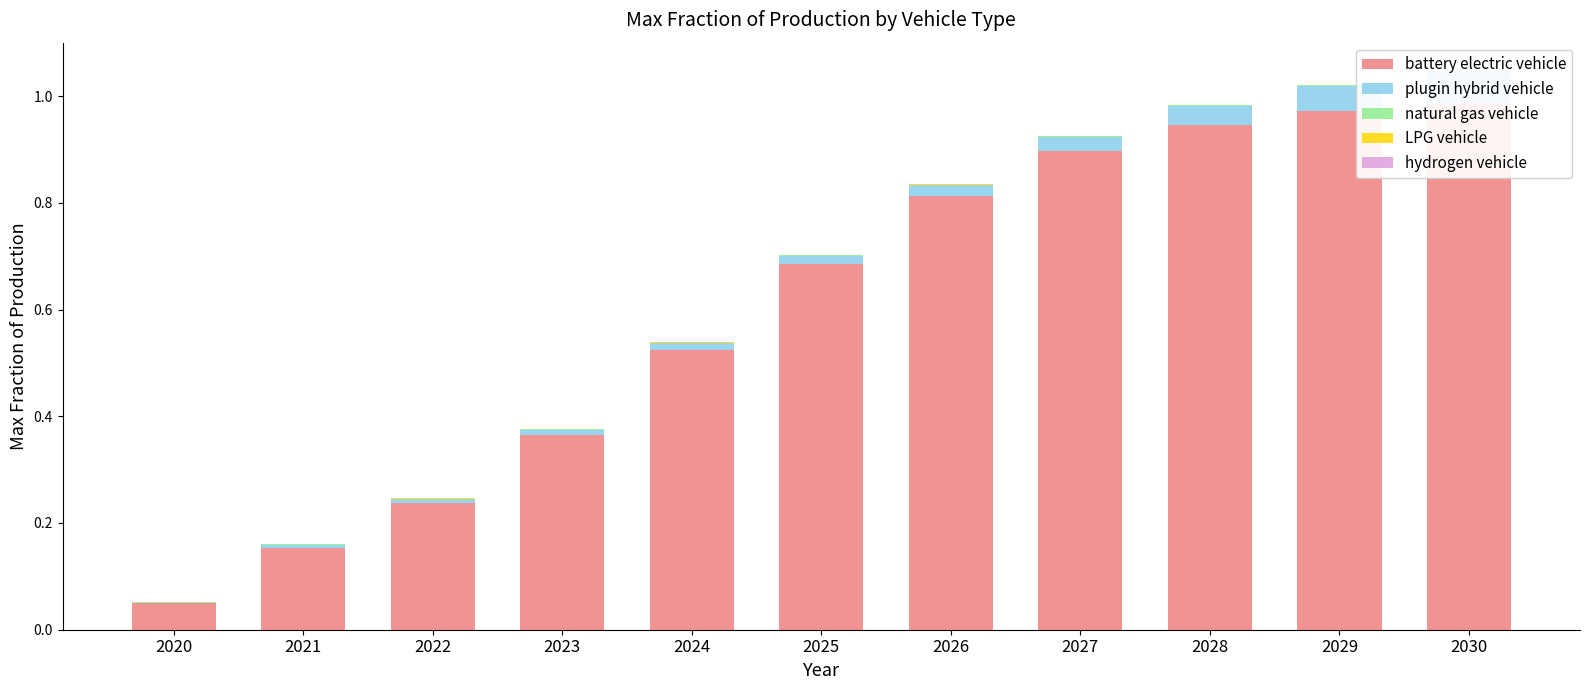

Rank the series by their maximum value, from highest to lowest.

battery electric vehicle, plugin hybrid vehicle, natural gas vehicle, LPG vehicle, hydrogen vehicle